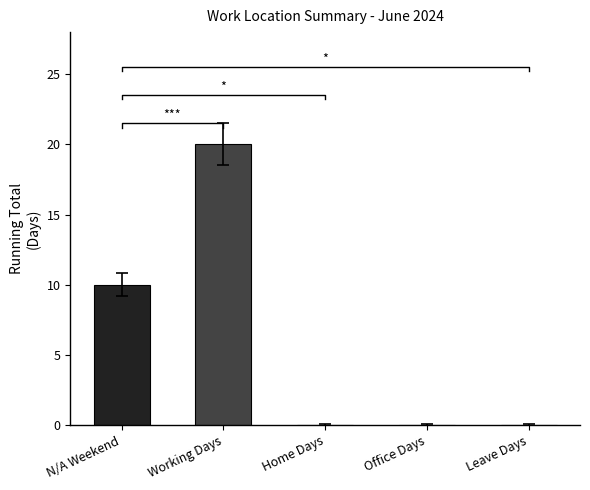

What is the sum of the values at Working Days and N/A Weekend?

30